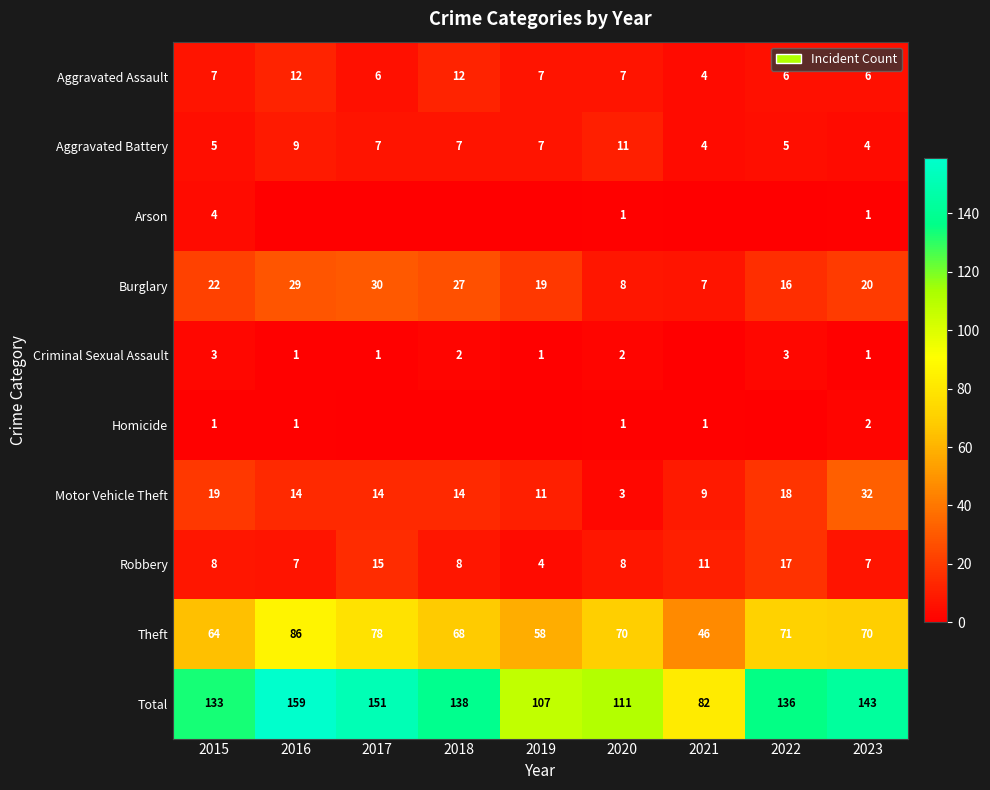

The Robbery series shows 17 at 2022. True or false?

True